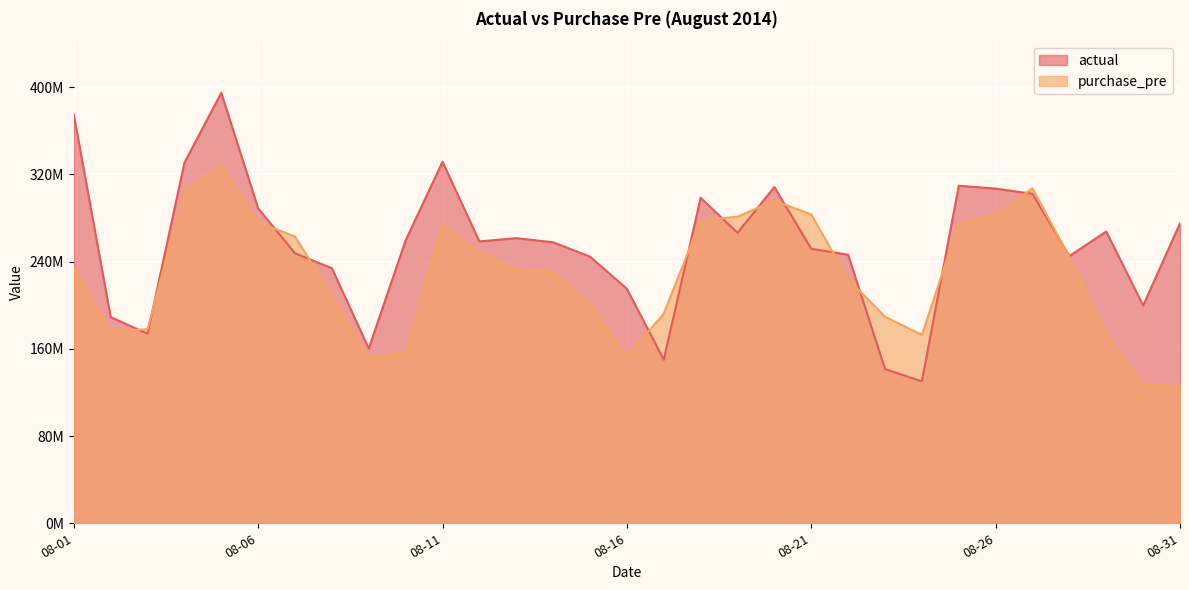

How many values in the purchase_pre series exceed 232806534?

16